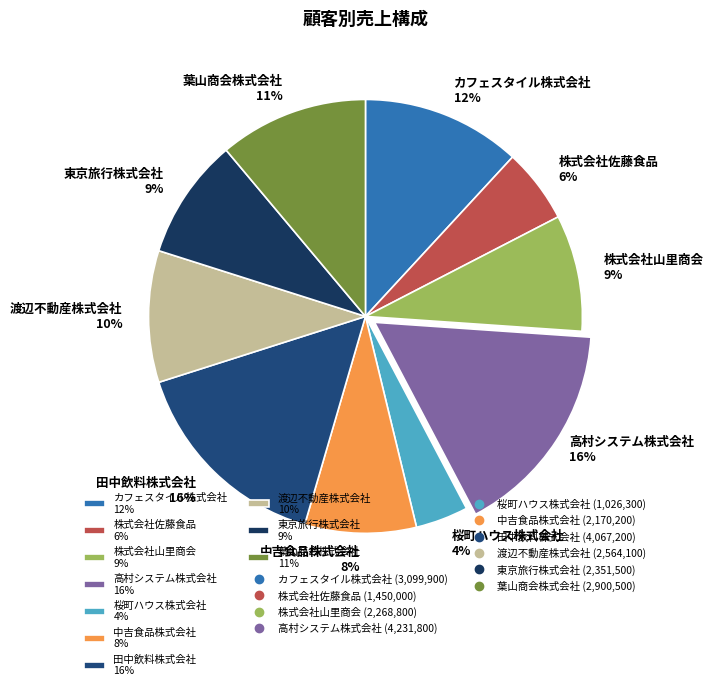

Is the sum of 株式会社佐藤食品 6% and 田中飲料株式会社 16% greater than half?

No